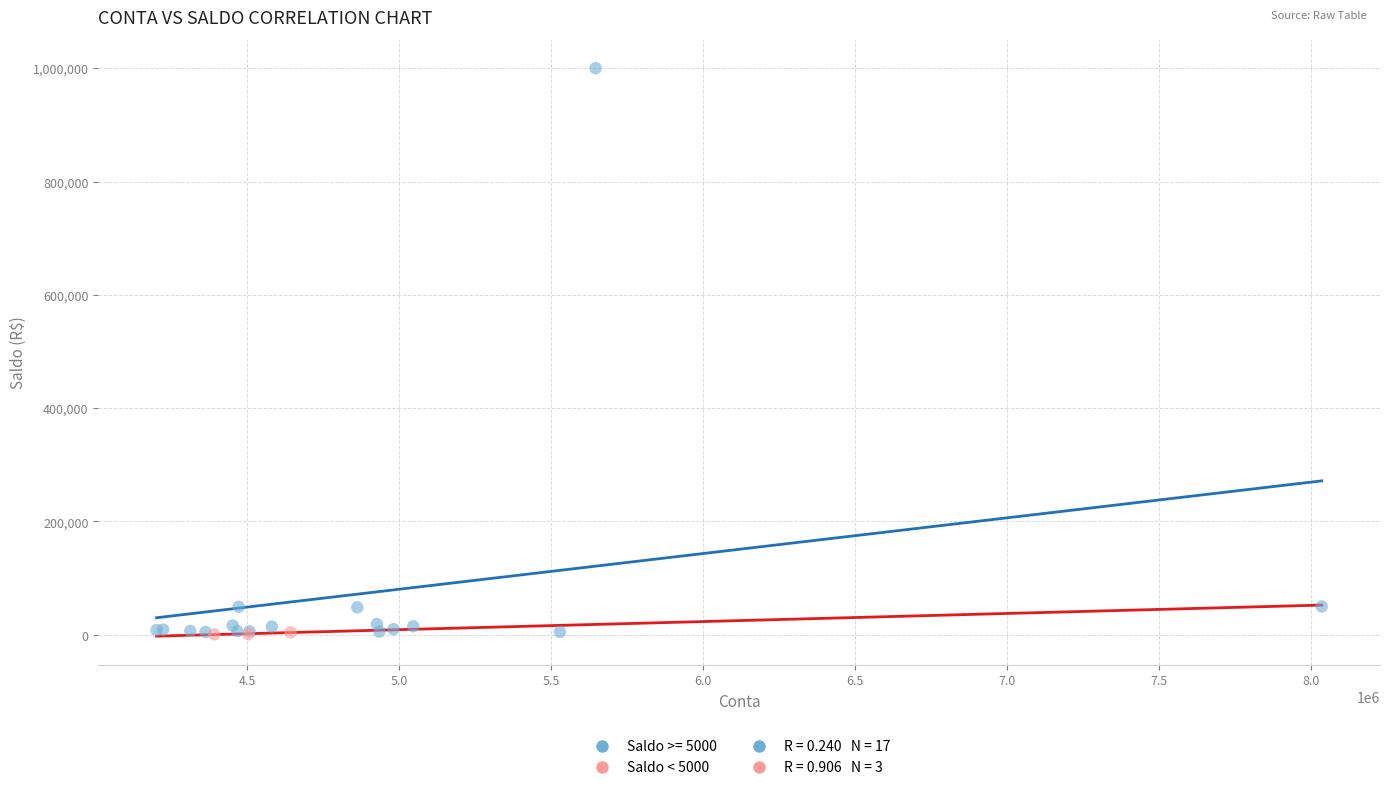

Which series contains the highest Y value?

Saldo >= 5000